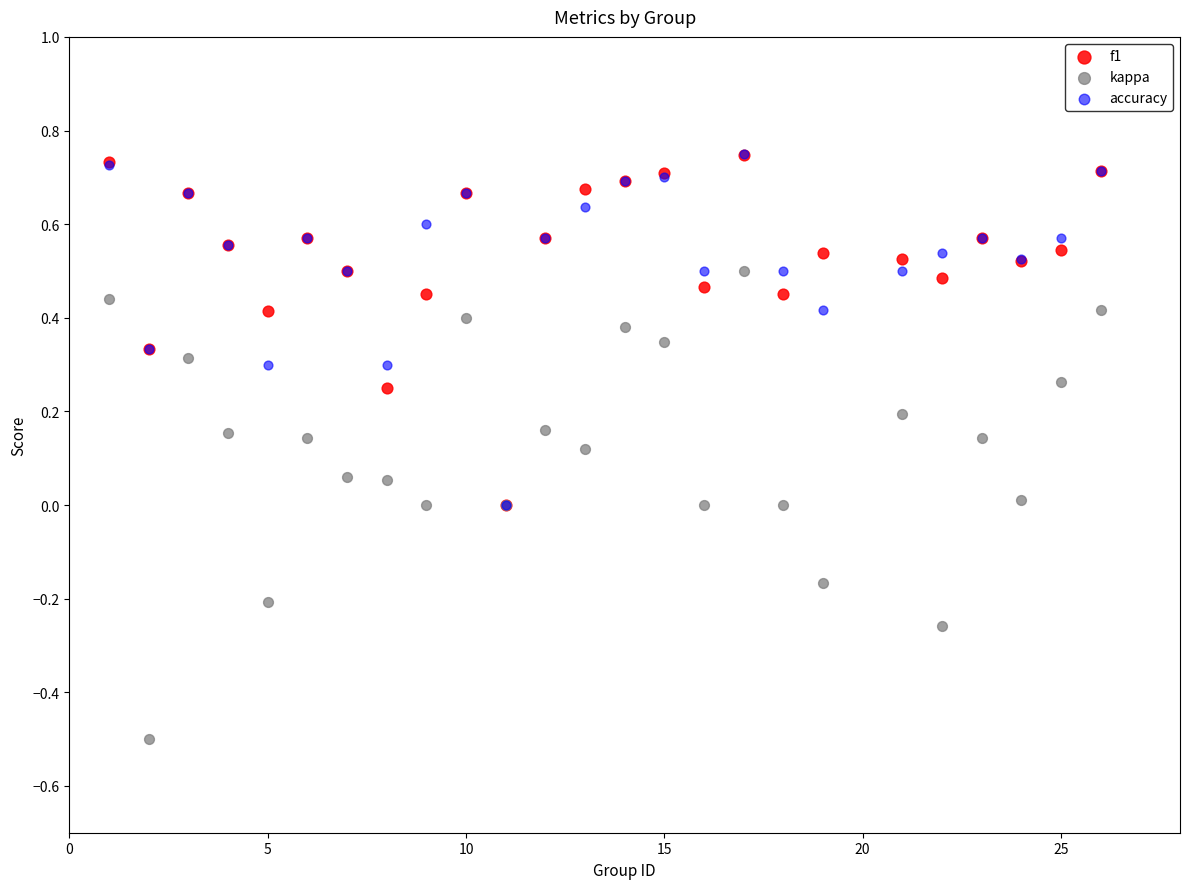

What are all the series names shown in the legend?

f1, kappa, accuracy